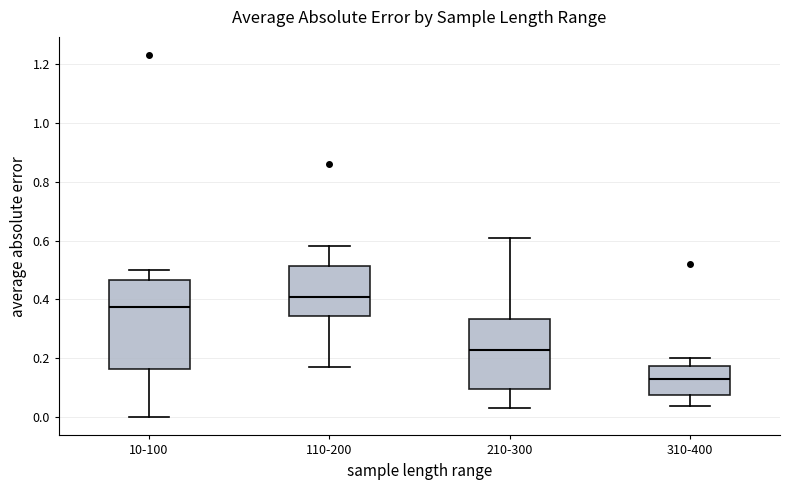

Comparing the boxes themselves (not the whiskers), which one is the tallest?

10-100